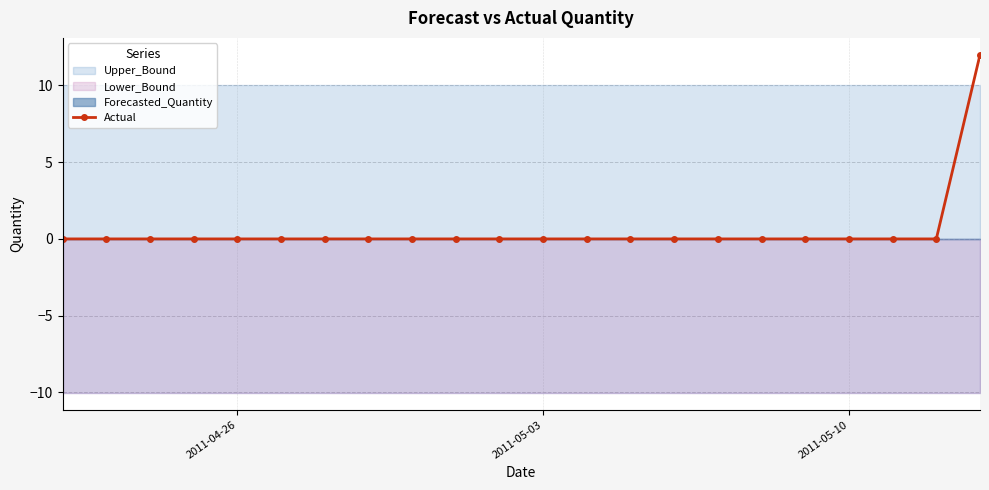

What is the maximum value shown in the chart?

12